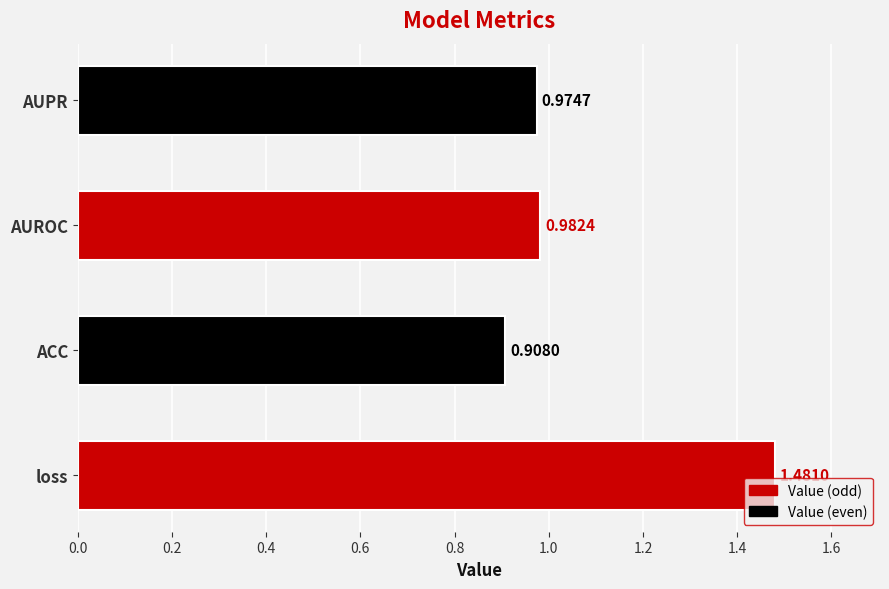

Where is the data nearest to the value 1?

AUROC